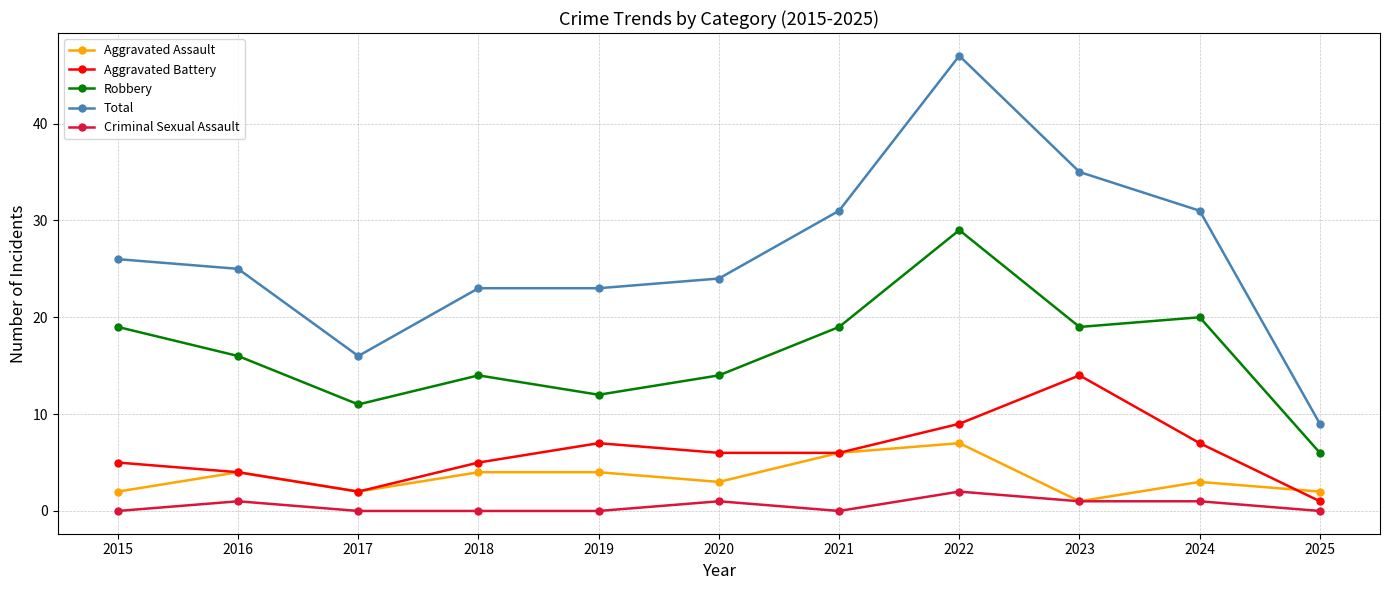

At which label does Criminal Sexual Assault reach its peak?

2022